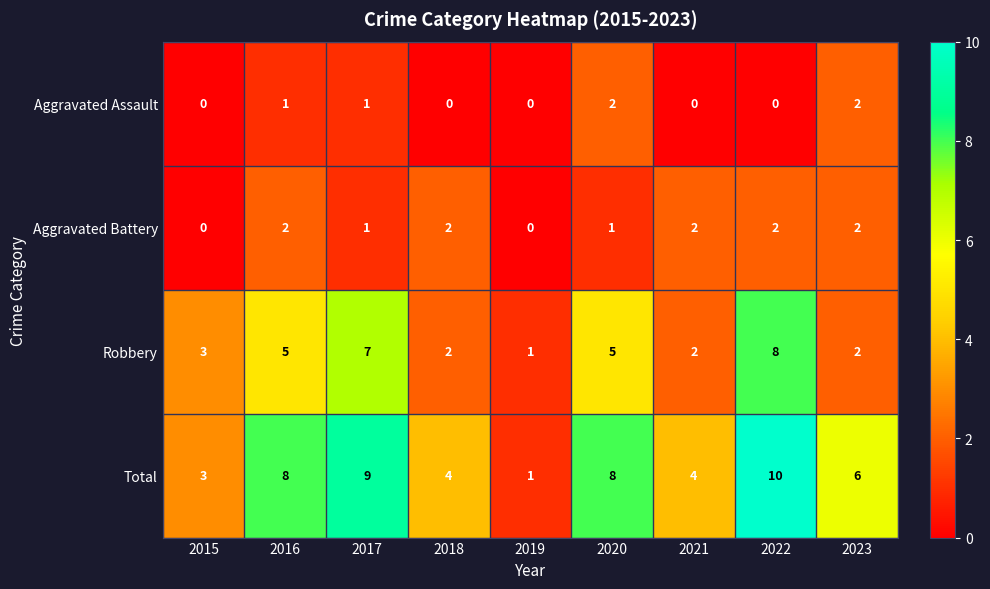

True or false: Robbery has a value of 8 at 2022.

True